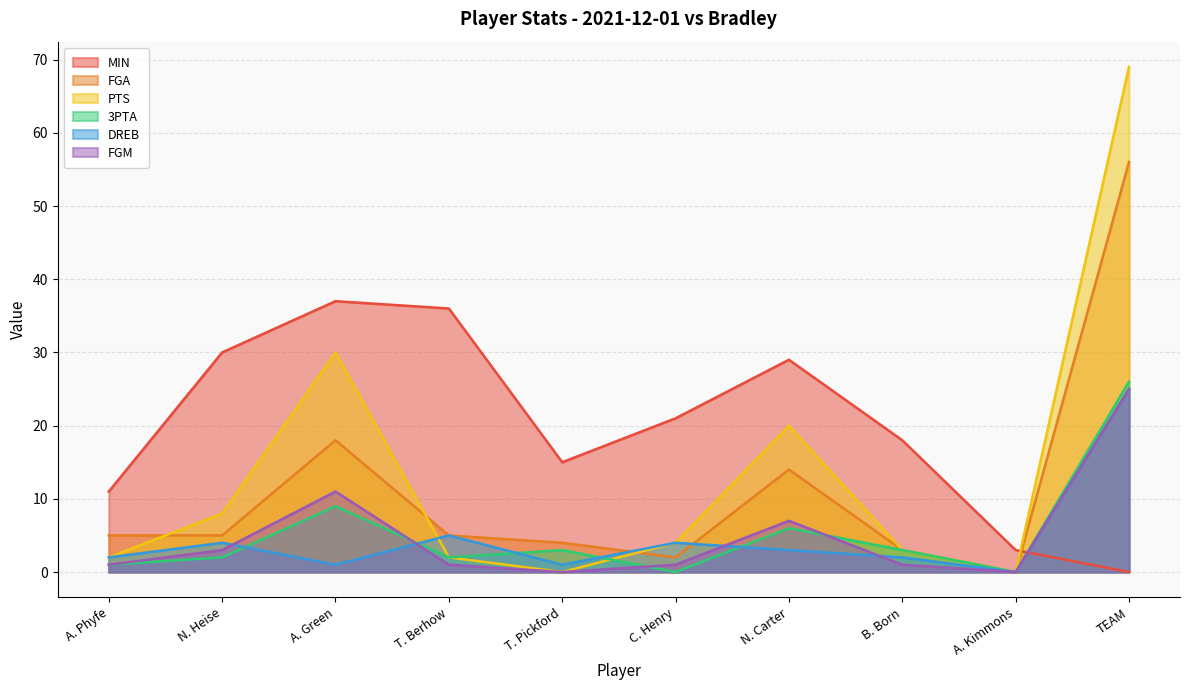

How many times do FGA and MIN cross each other?

1